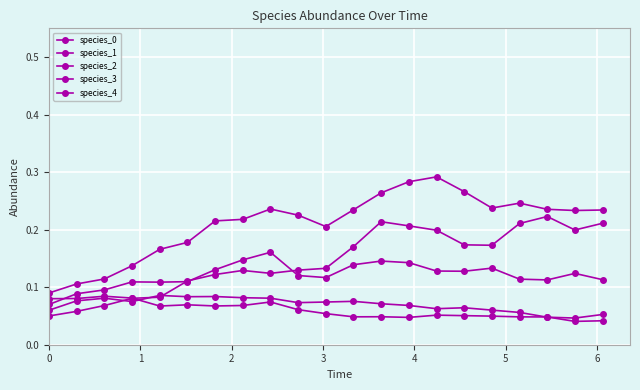

Count the number of categories in the chart.

21